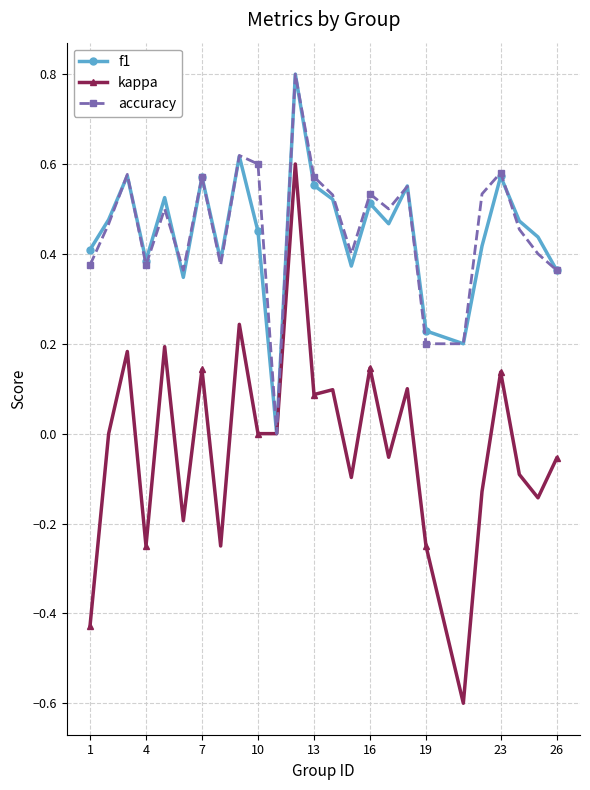

Which series has the widest spread of values?

kappa